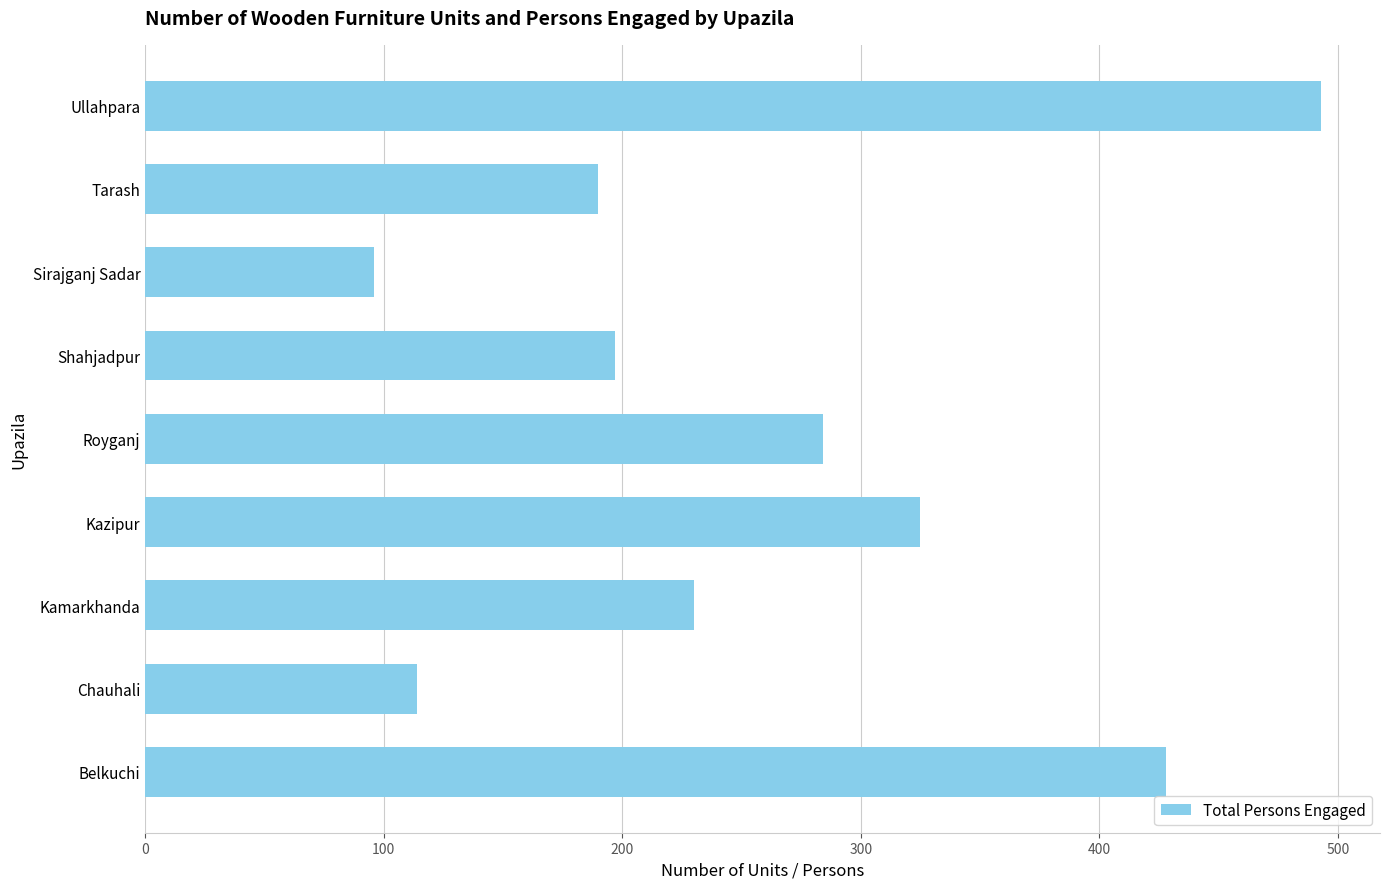

The value at Belkuchi is 428. True or false?

True